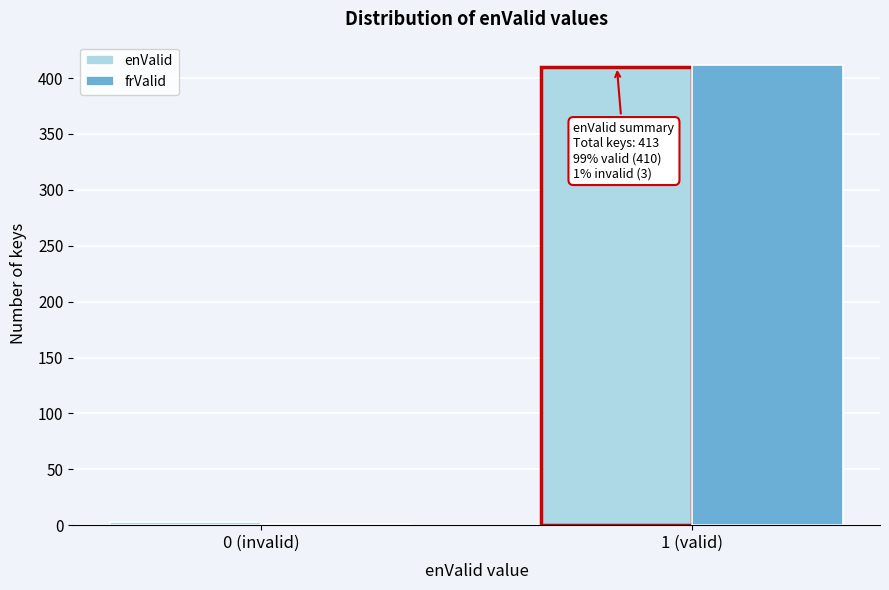

Reading right to left, transcribe all the data shown in this chart.

enValid: 1 (valid)=410	0 (invalid)=3
frValid: 1 (valid)=412	0 (invalid)=1